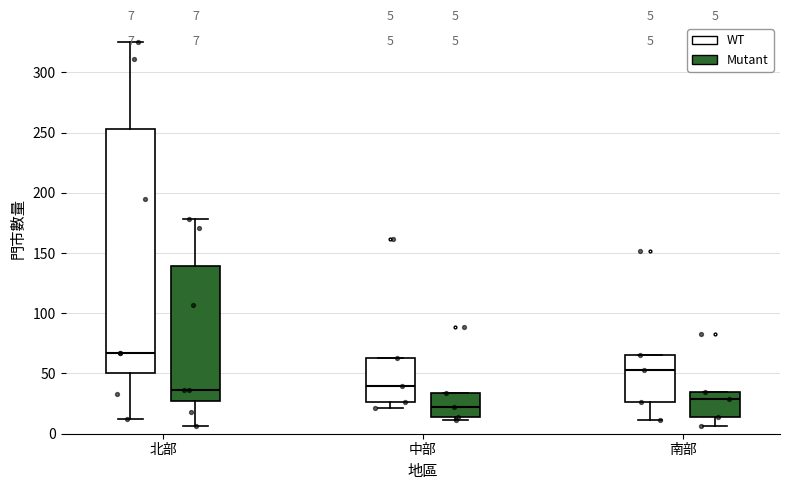

Which box is the tallest, from its lower edge to its upper edge?

北部 (WT)